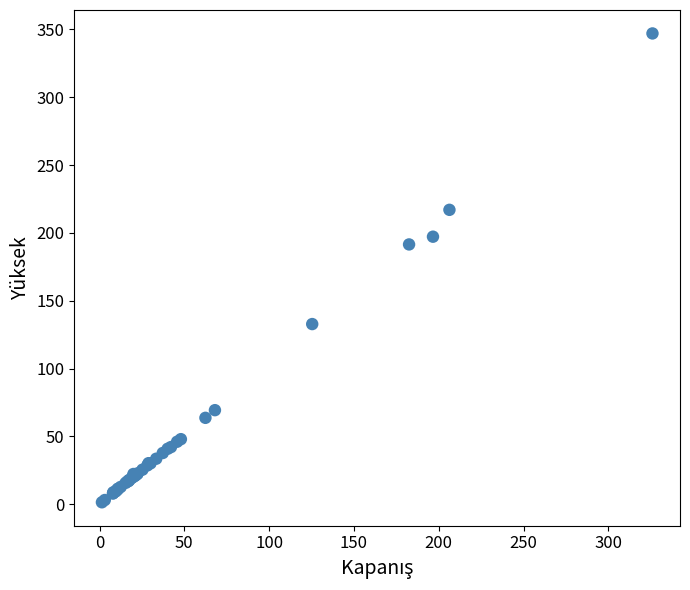

What Y value in the scatter plot is closest to 174?

191.5